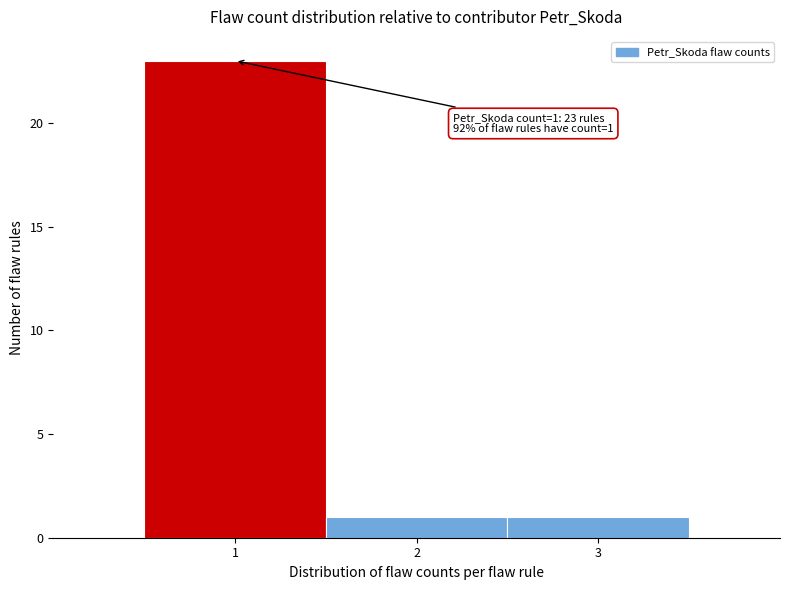

Which range on the x-axis has the tallest bar?

0.5 to 1.5